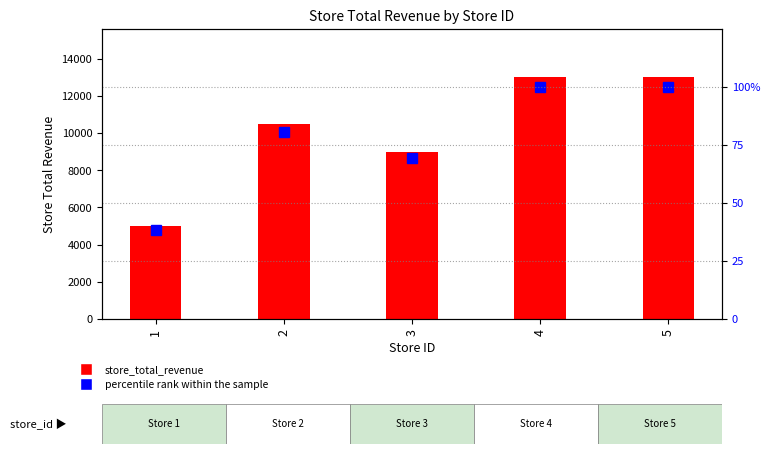

Reading right to left, transcribe all the data shown in this chart.

store_total_revenue: 13000.0	13000.0	9000.0	10500.0	5000.0
percentile rank within the sample: 100.0	100.0	69.2	80.8	38.5